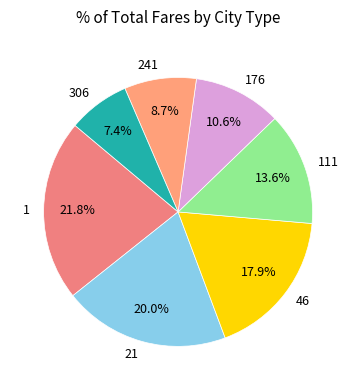

What is the largest slice in the pie chart?

1